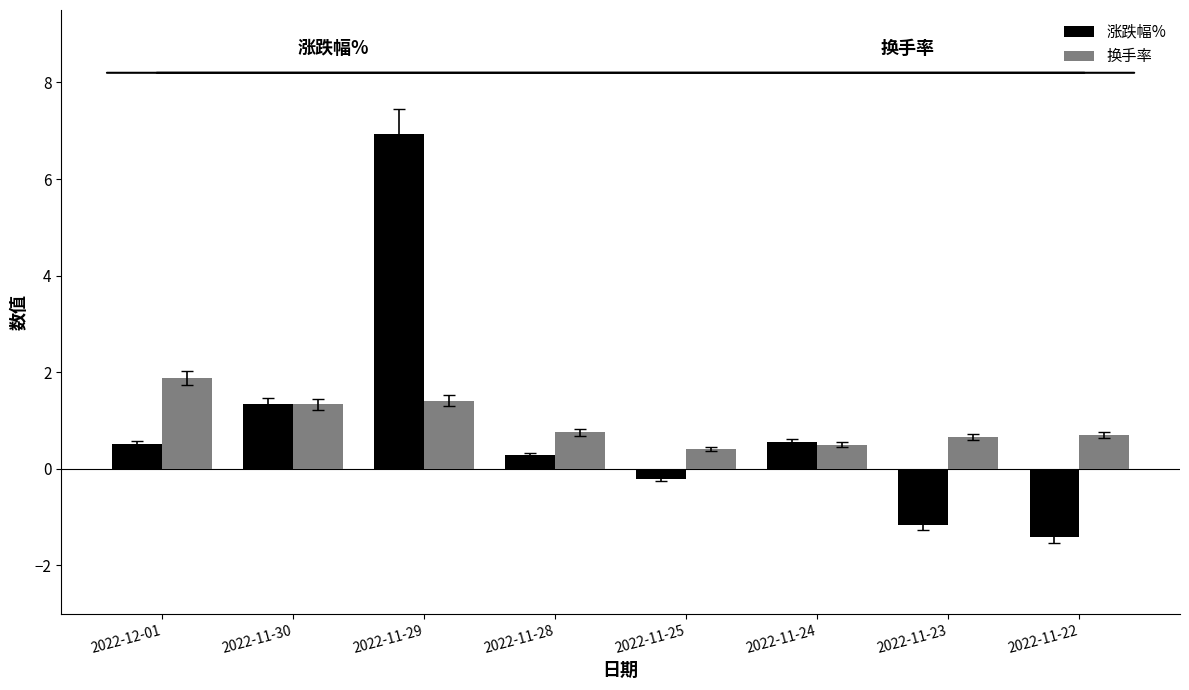

What is the total value across all series at 2022-11-24?

1.1